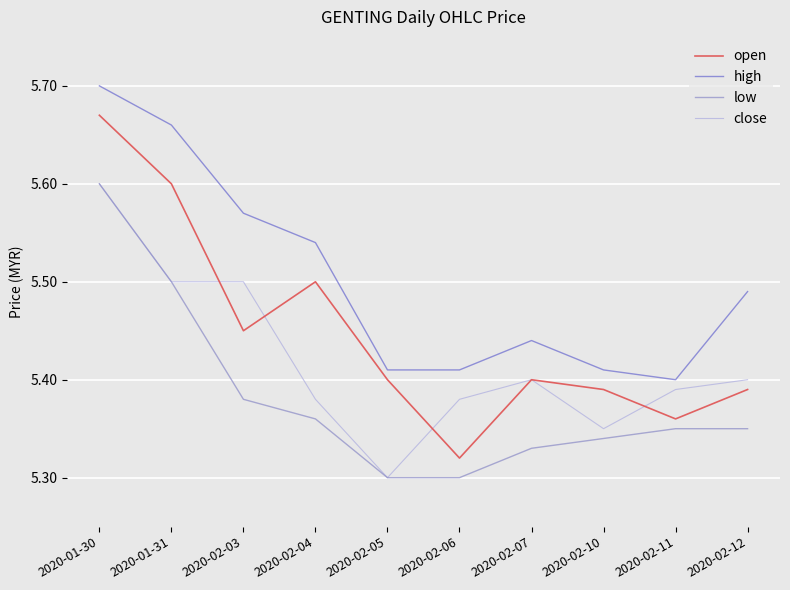

Rank the series by their average value, from lowest to highest.

low, close, open, high